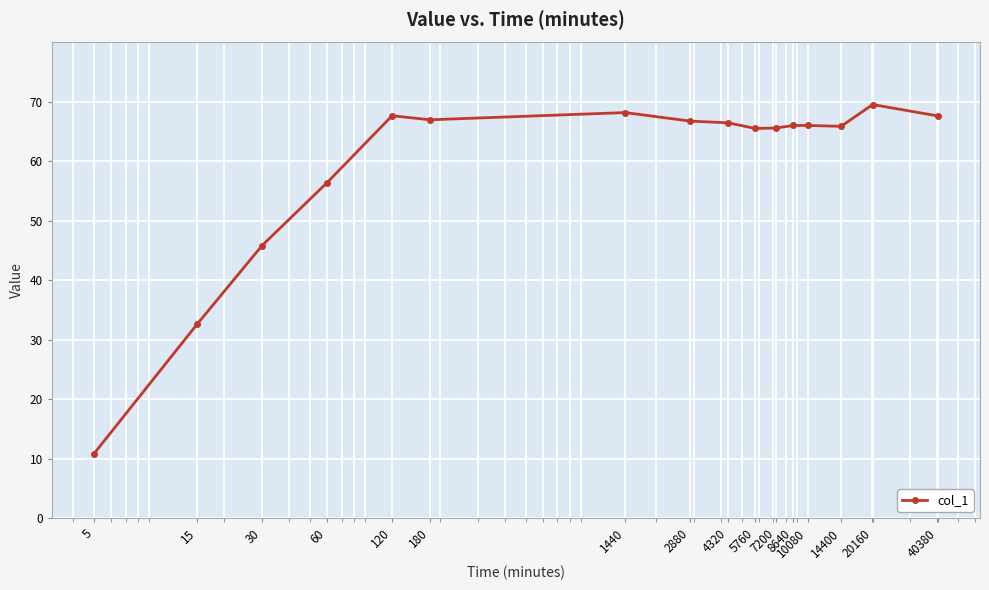

True or false: the data has more than 2 interior local peaks.

True